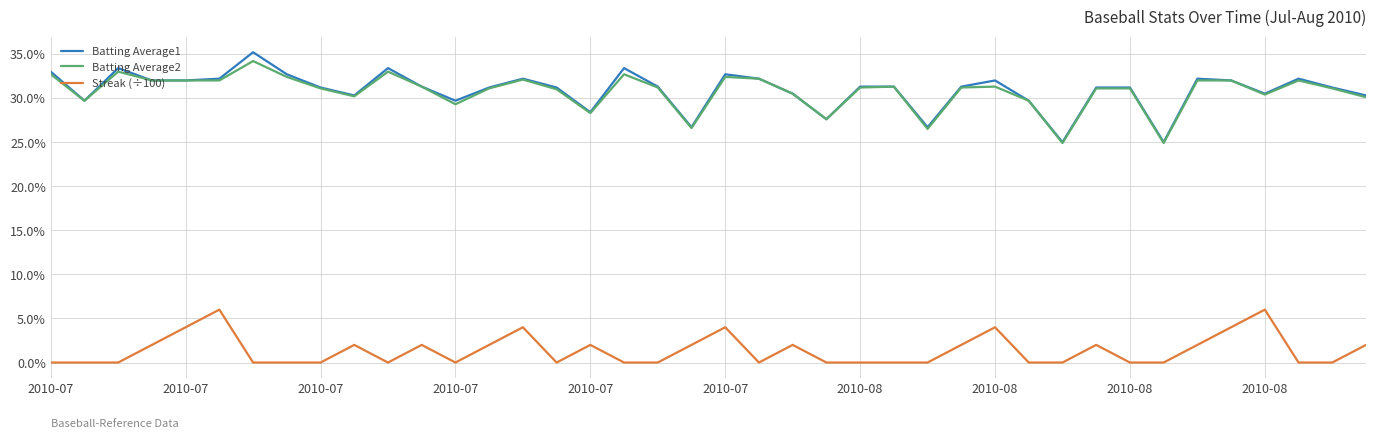

What are all the series names shown in the legend?

Batting Average1, Batting Average2, Streak (÷100)